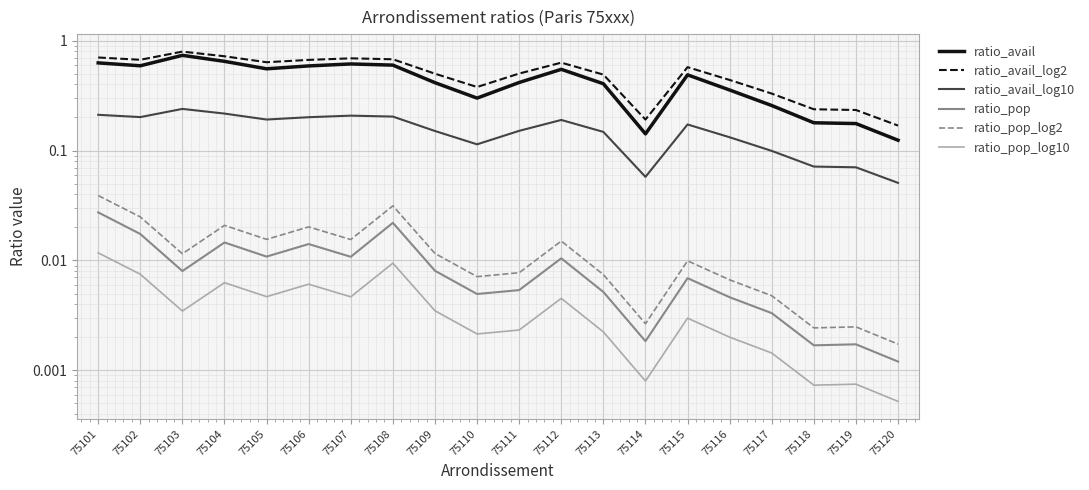

At how many categories does at least one series exceed 0?

20